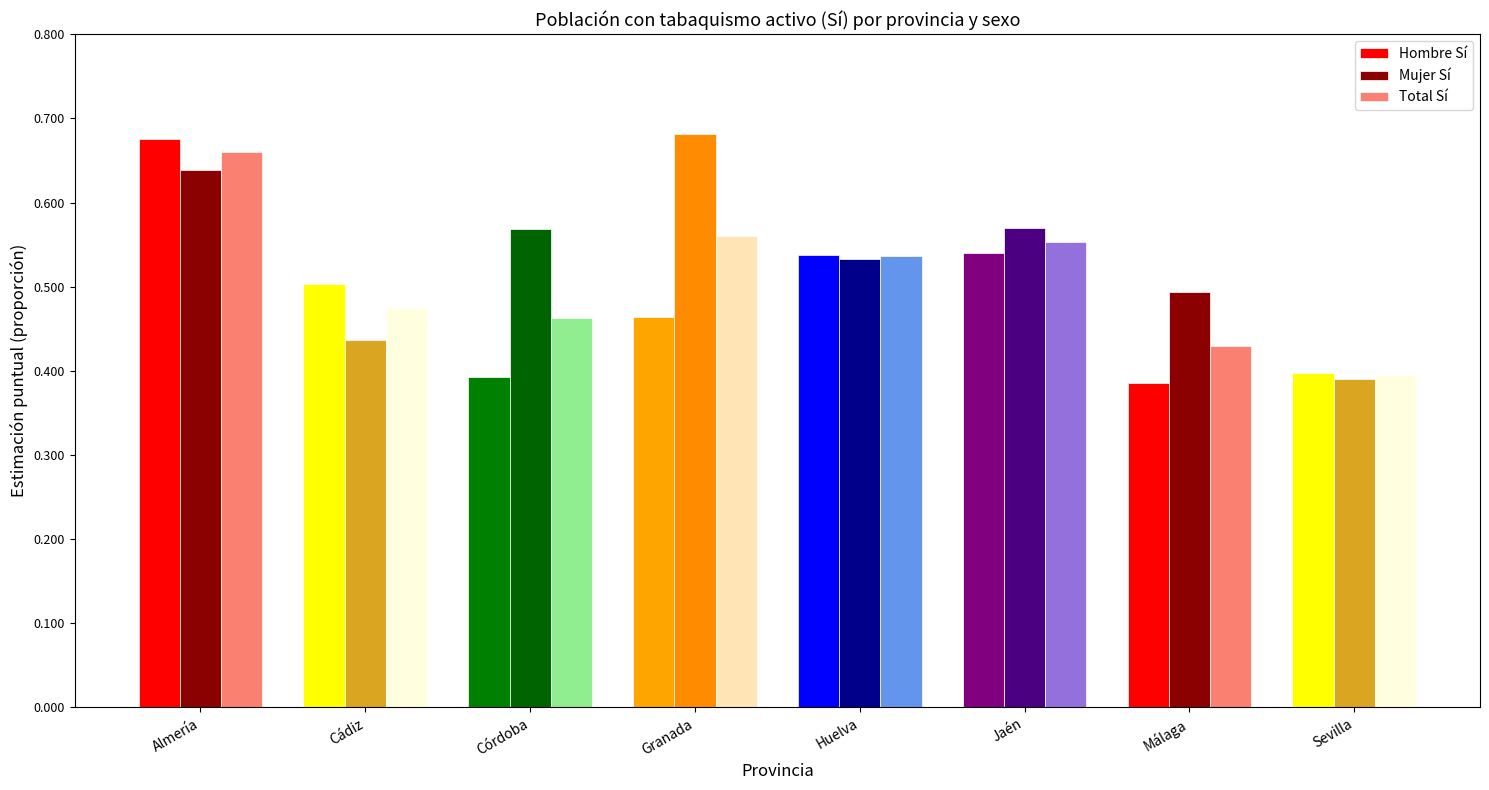

Between Granada and Sevilla, which series saw the biggest shift?

Mujer Sí